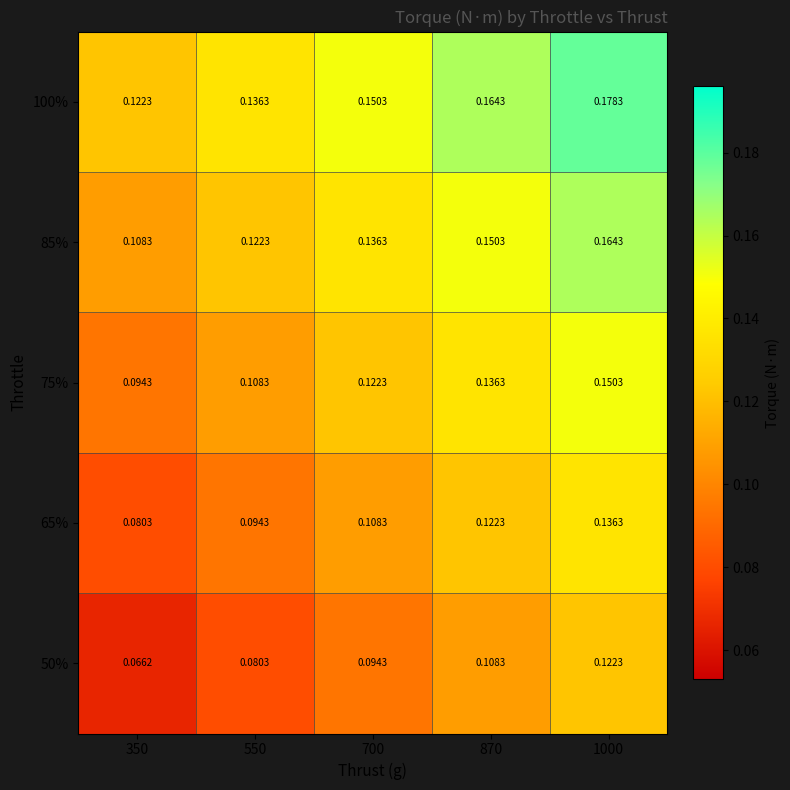

Is the value of 100% at 870 greater than the value of 85% at 870?

Yes